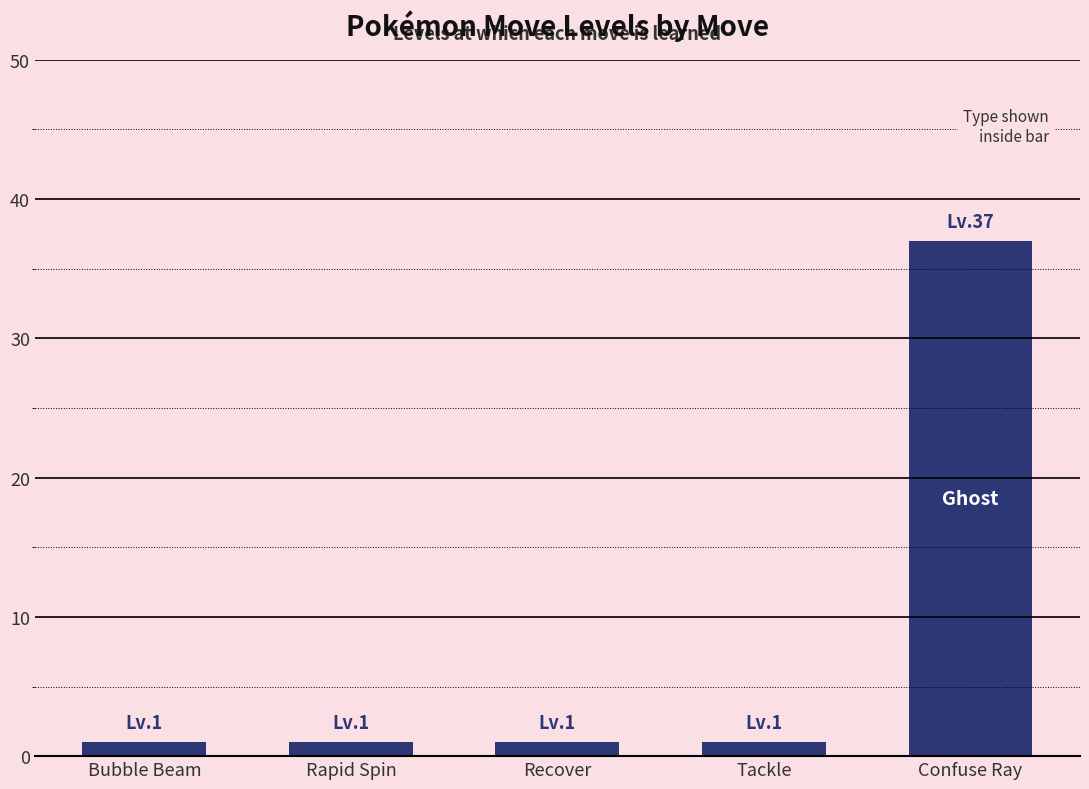

Is it true that the value at Bubble Beam is 1?

True